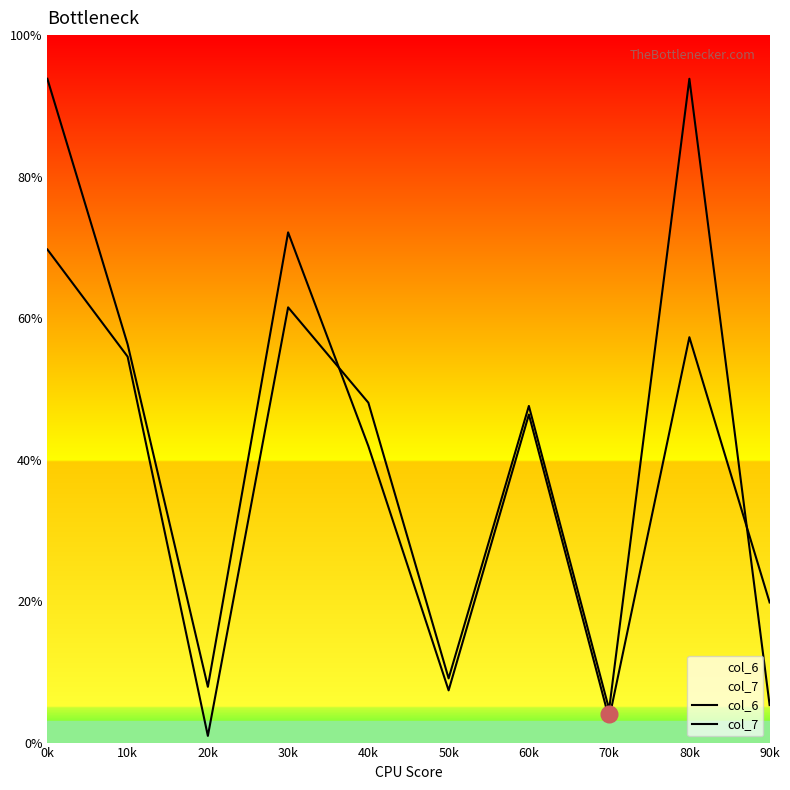

Does the chart display data point markers on the line(s)?

No